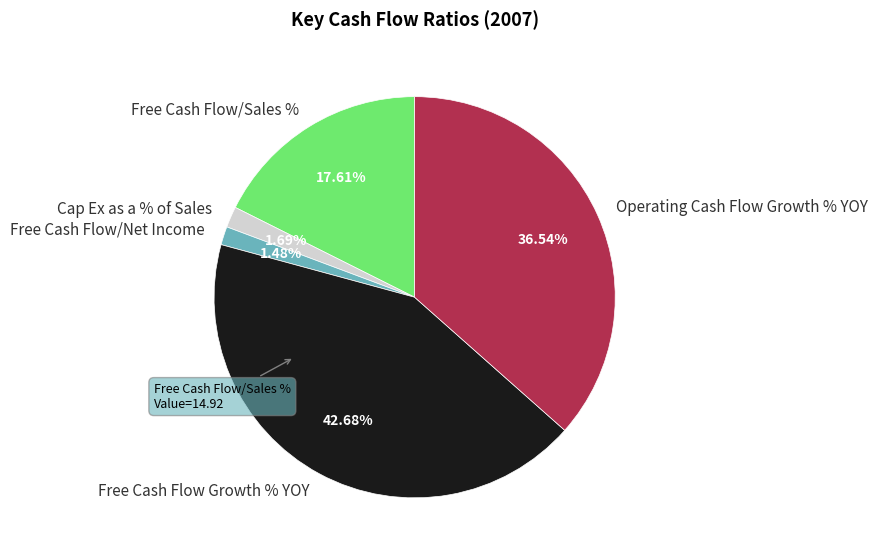

What is the total percentage of Free Cash Flow Growth % YOY and Operating Cash Flow Growth % YOY?

79.2%